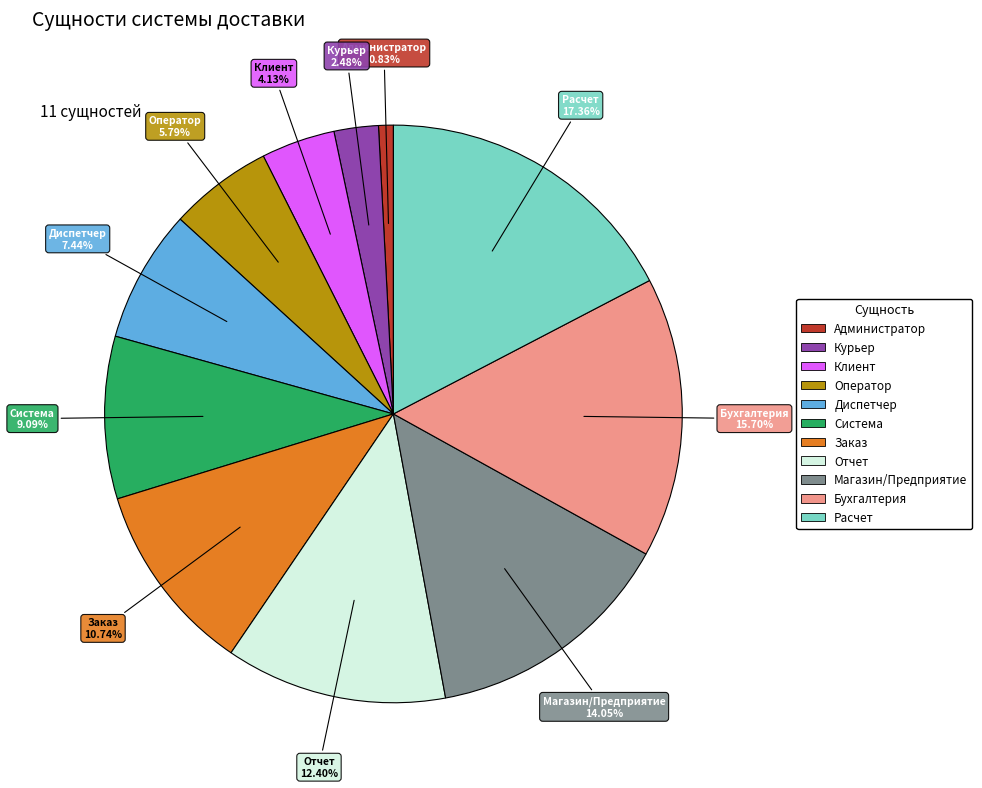

Between Расчет and Магазин/Предприятие, which is larger?

Расчет